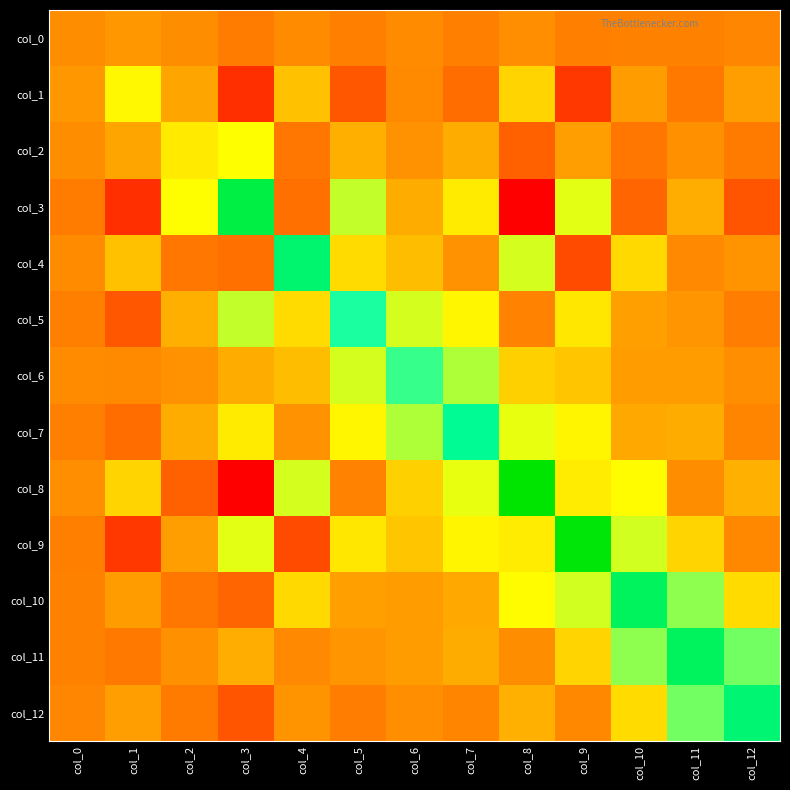

What is the total value across all series at col_3?

101.7